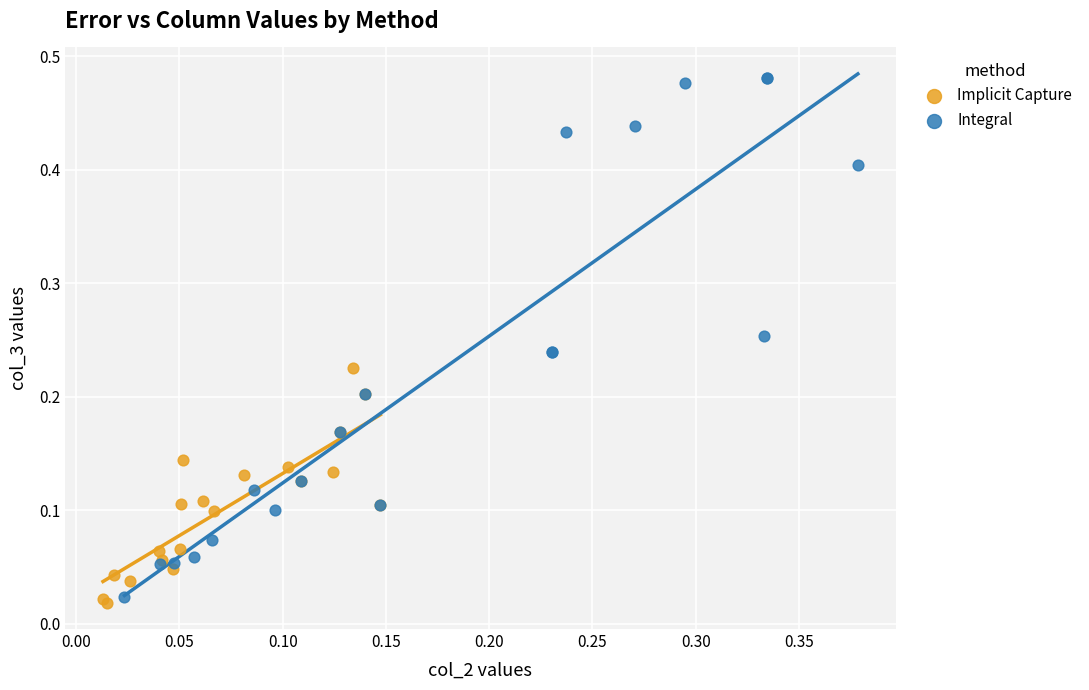

What are all the series names shown in the legend?

Implicit Capture, Integral